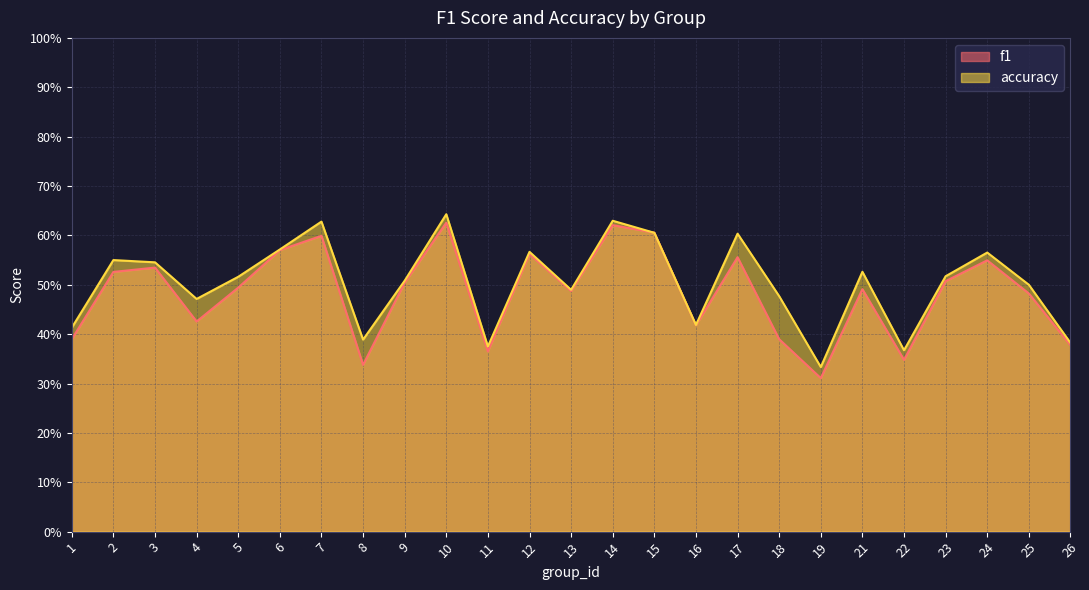

Between 9 and 19, which series saw the biggest shift?

f1